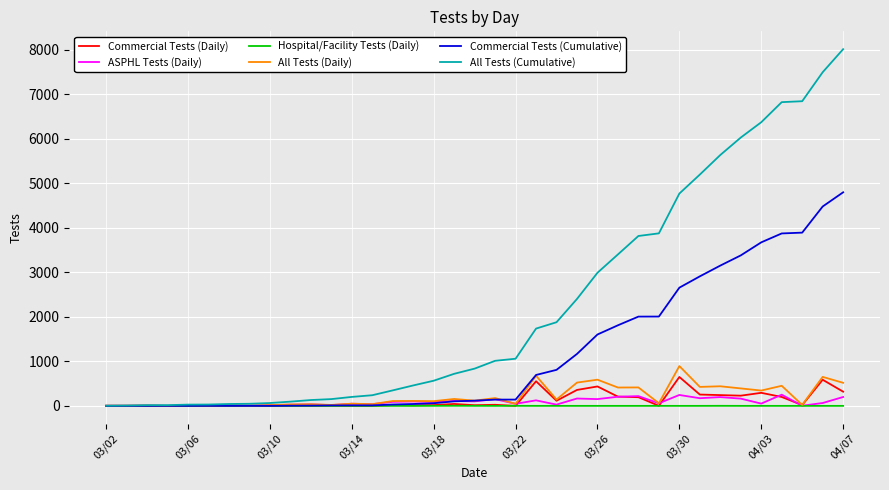

Which series has the widest spread of values?

All Tests (Cumulative)